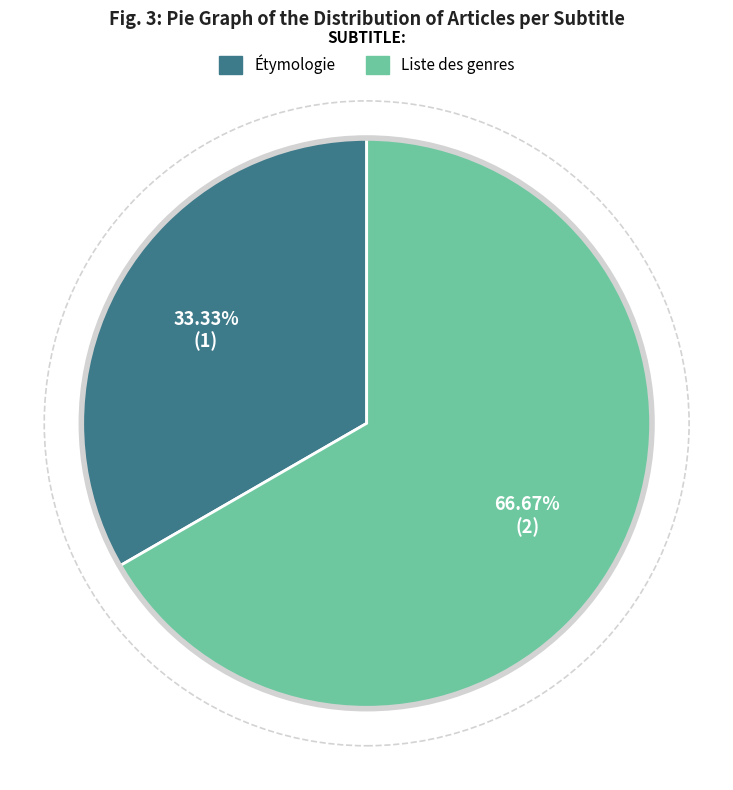

Rank the categories by value from highest to lowest.

Liste des genres, Étymologie